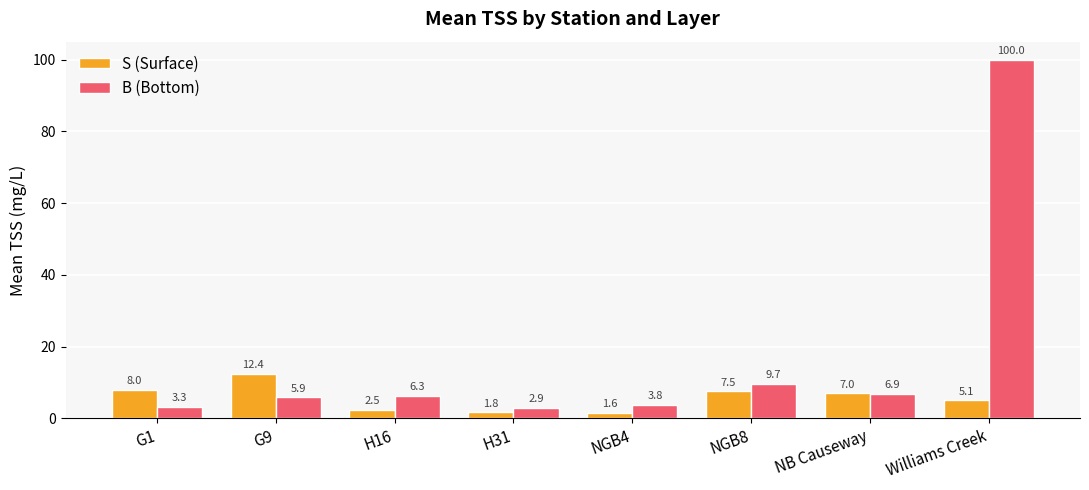

How many data points in B (Bottom) are less than 6?

4